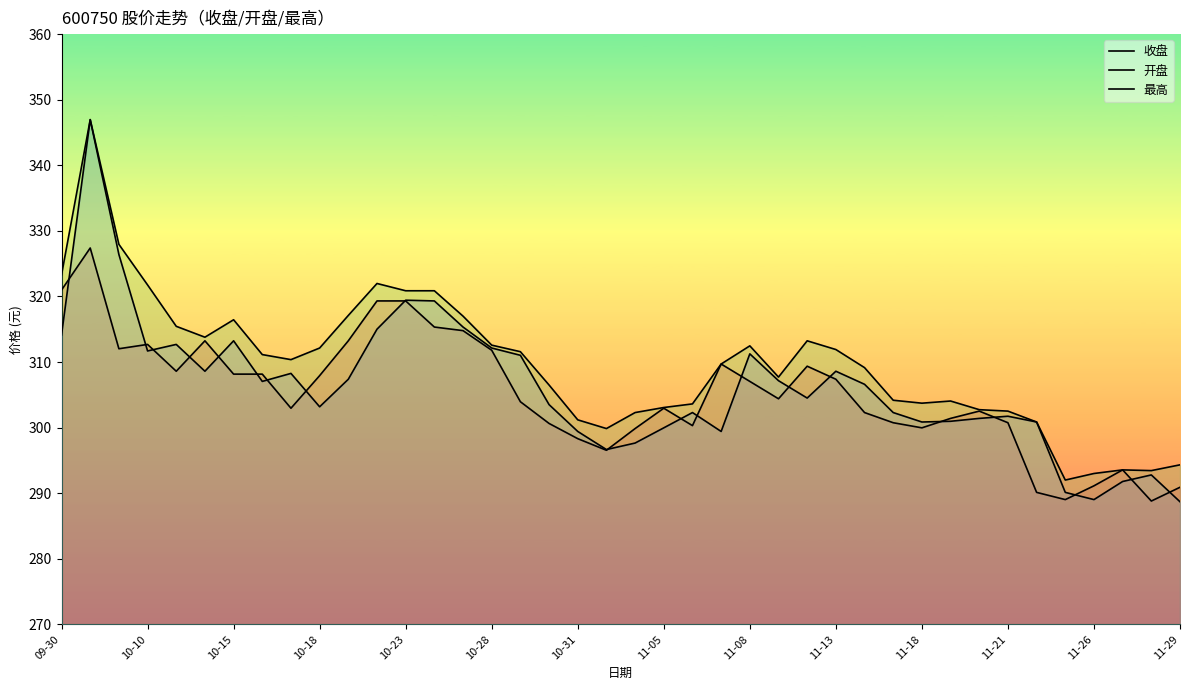

What is the difference between the maximum and second lowest values in the 开盘 series?

57.9